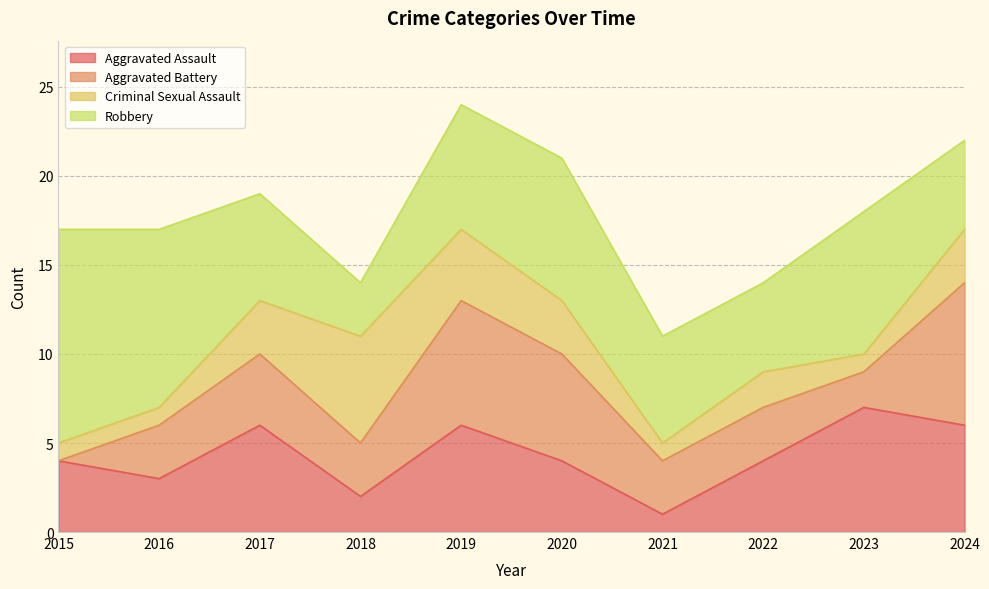

How many times do Aggravated Battery and Criminal Sexual Assault cross each other?

3